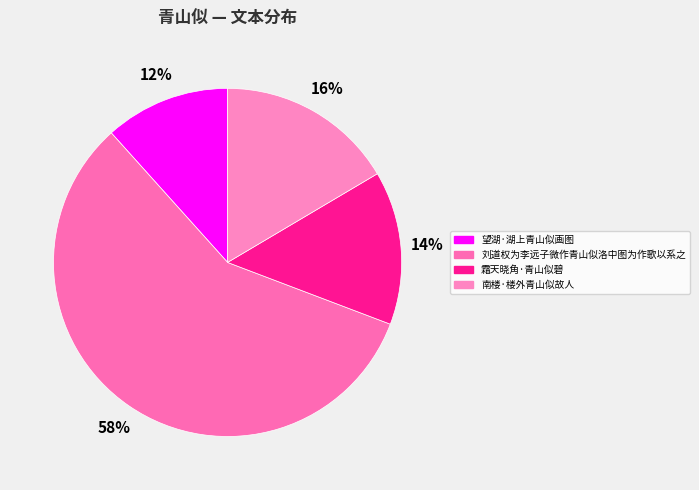

Which has a higher value, 刘道权为李远子微作青山似洛中图为作歌以系之 or 望湖·湖上青山似画图?

刘道权为李远子微作青山似洛中图为作歌以系之